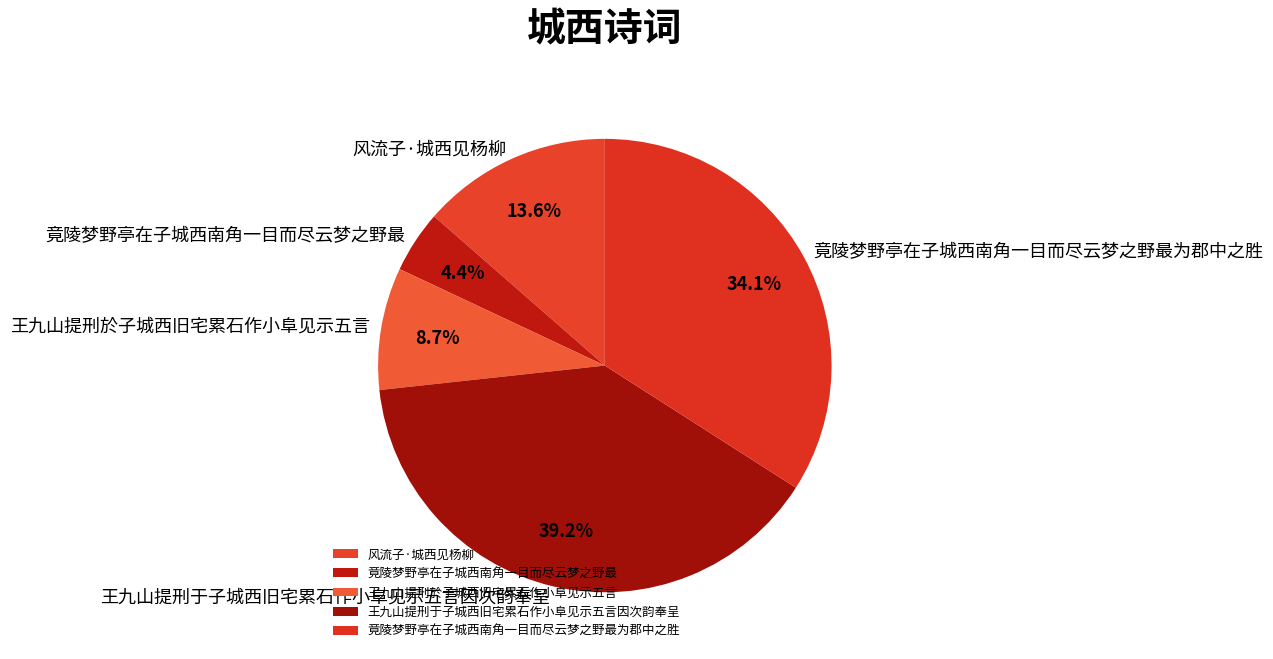

The 竟陵梦野亭在子城西南角一目而尽云梦之野最为郡中之胜 slice represents 26% of the pie. True or false?

False